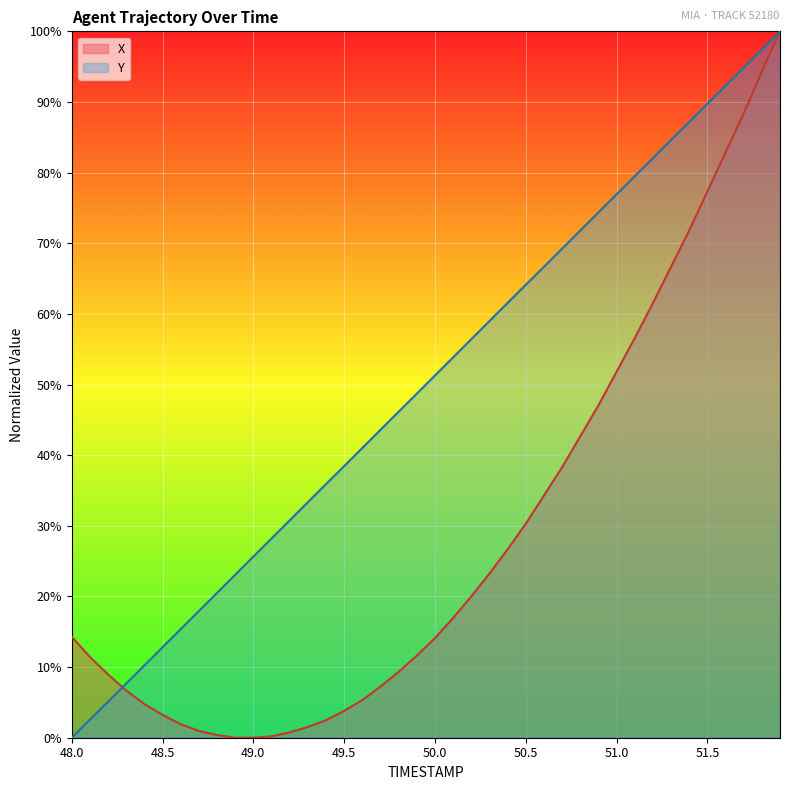

The value of Y at 48.4 is 6.7. True or false?

False